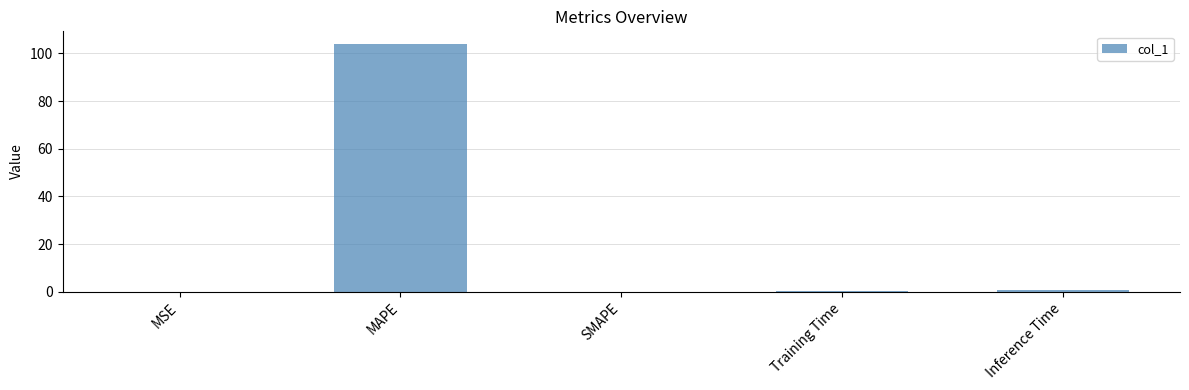

Which has a higher value, Inference Time or MAPE?

MAPE